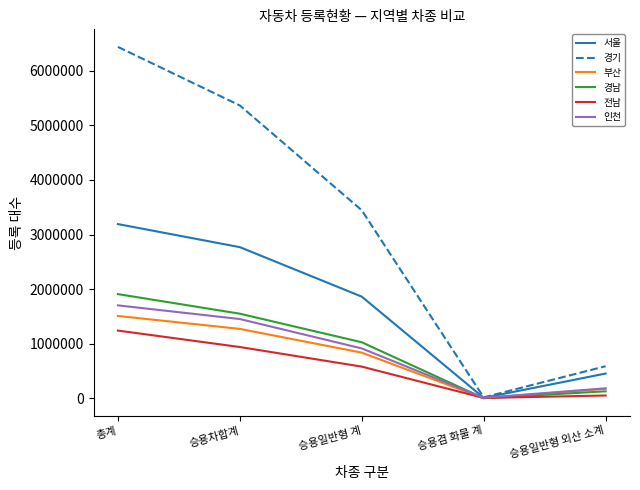

What is the spread (max minus min) of values at 승용차합계?

4421022